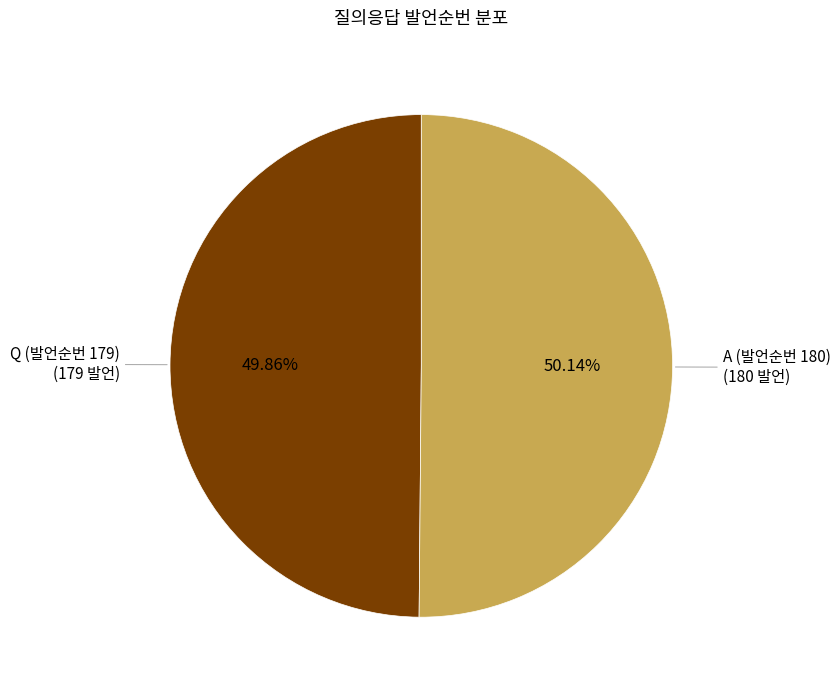

Does any single category account for the majority?

Yes